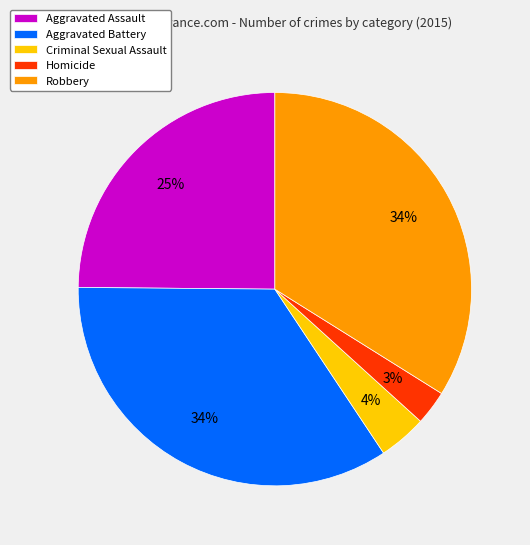

Which category has the smallest portion of the pie?

Homicide